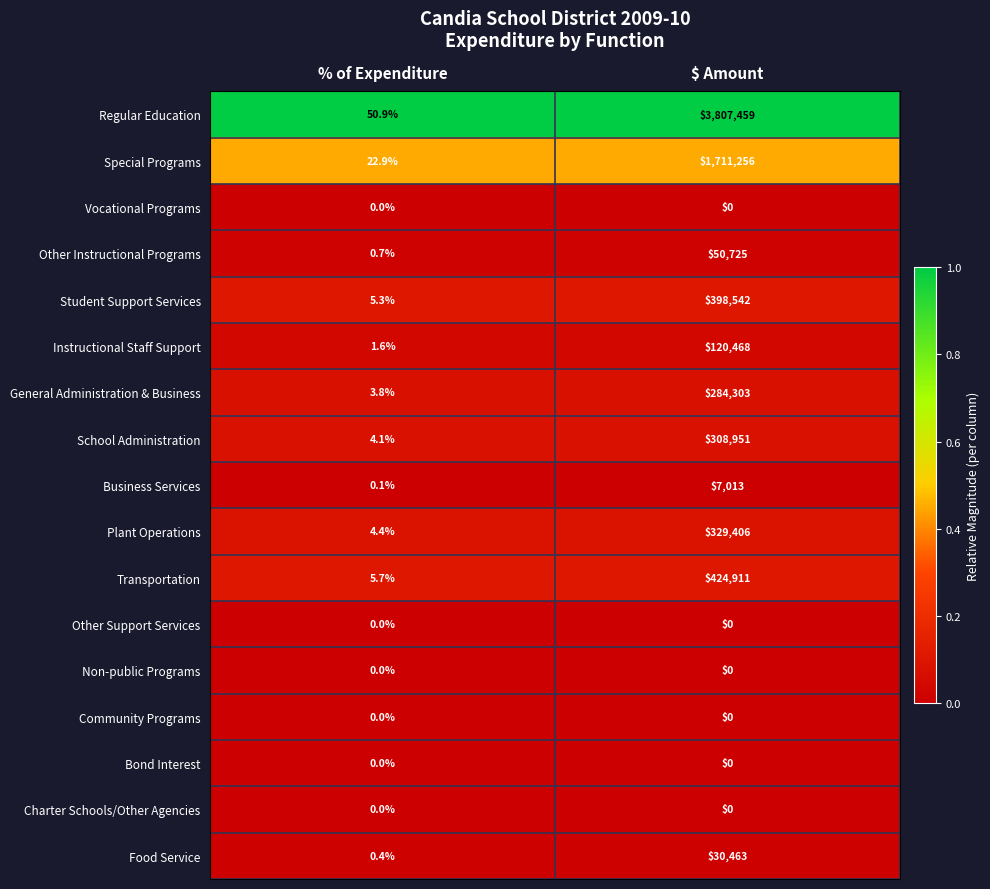

What is the difference between the maximum and minimum values in the Special Programs series?

1711233.1